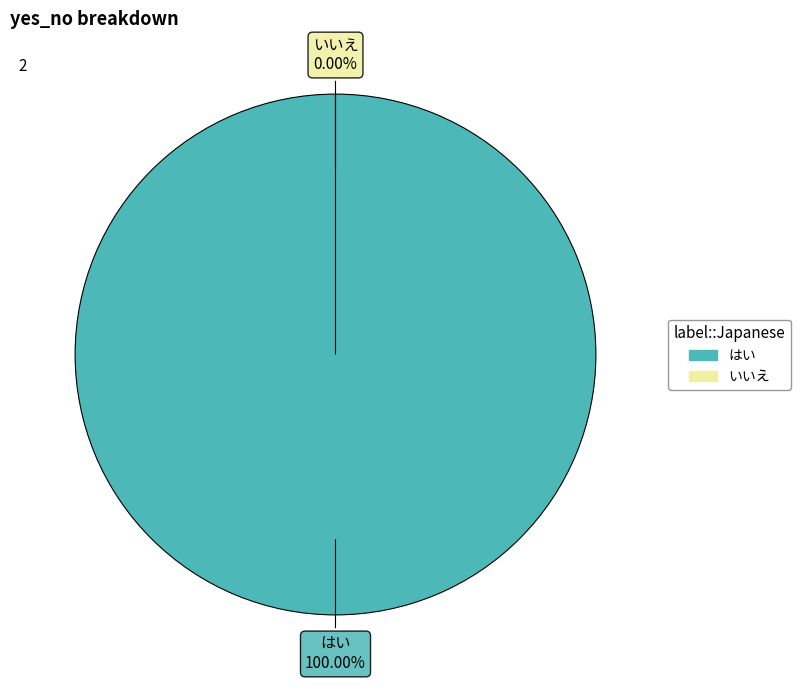

Is it true that はい is 100% of the pie?

True